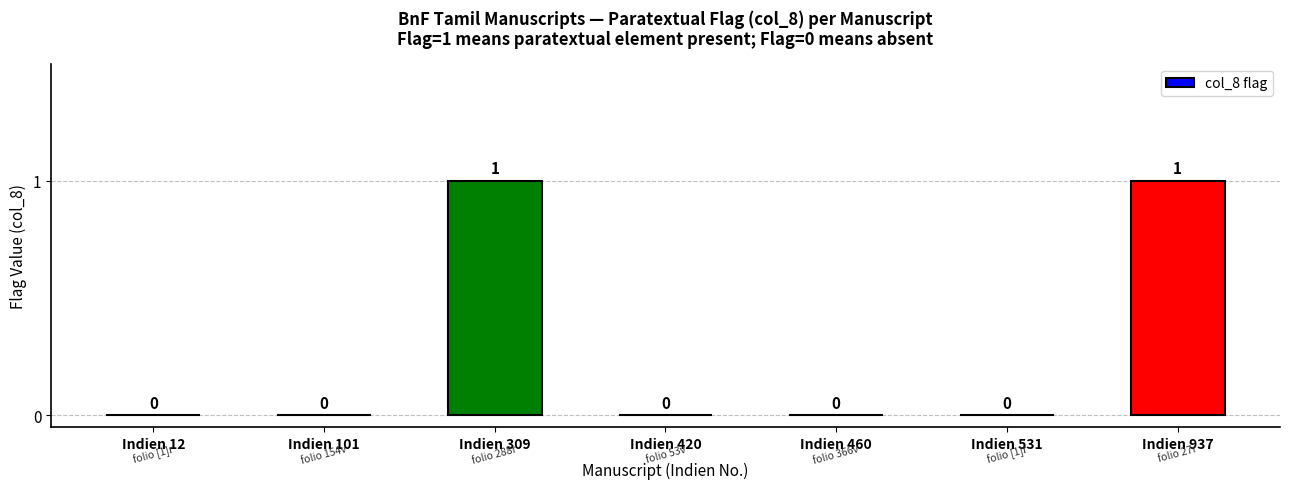

The value at Indien 12 is 0. True or false?

True